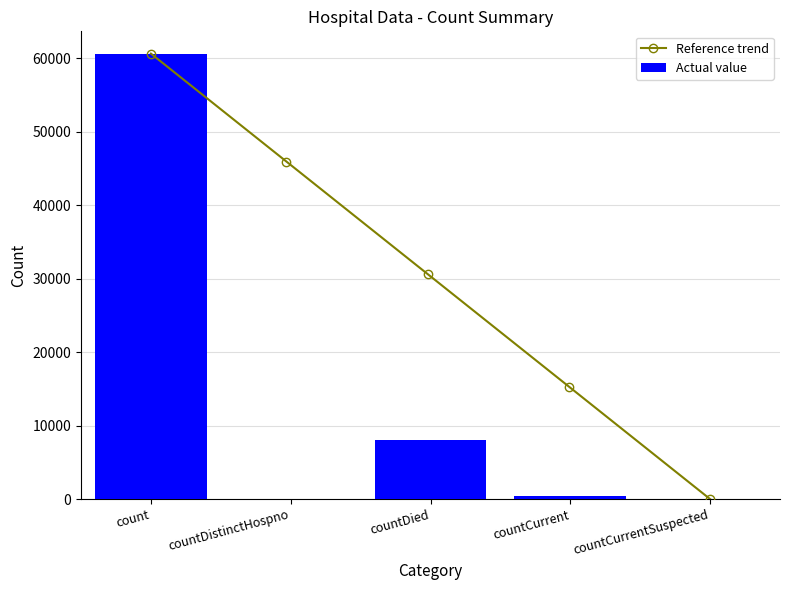

What position from the left is count?

1